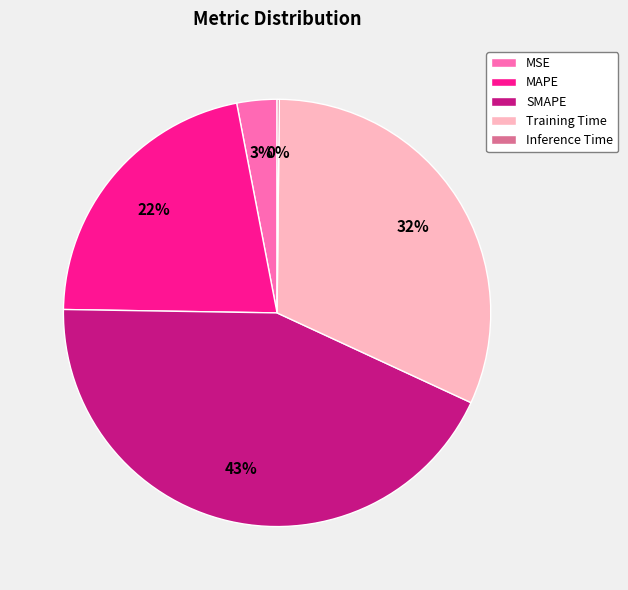

What is the largest slice in the pie chart?

SMAPE